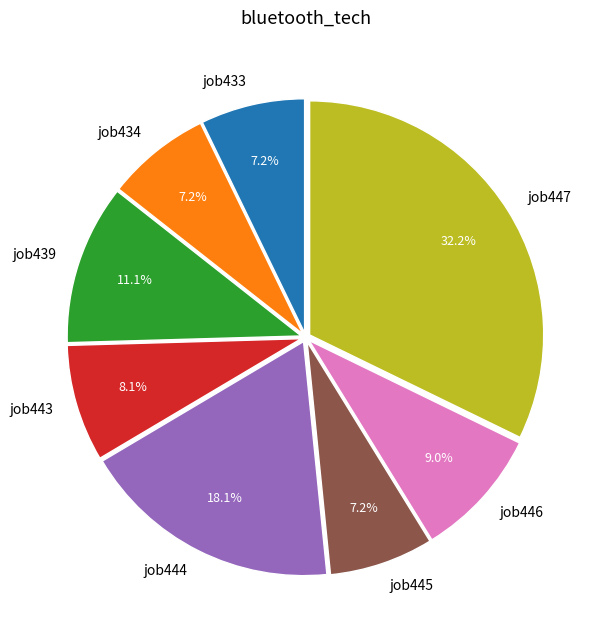

Is job439 the majority of the pie?

No